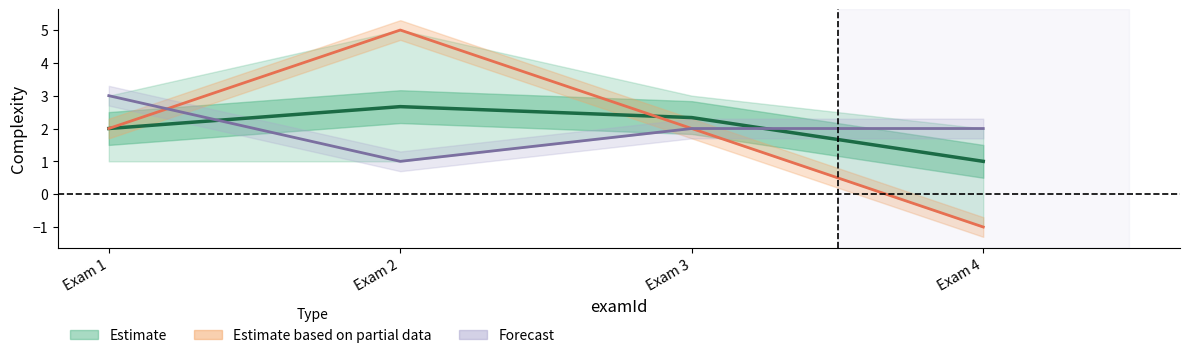

At which category is the sum across all series the highest?

Exam 2